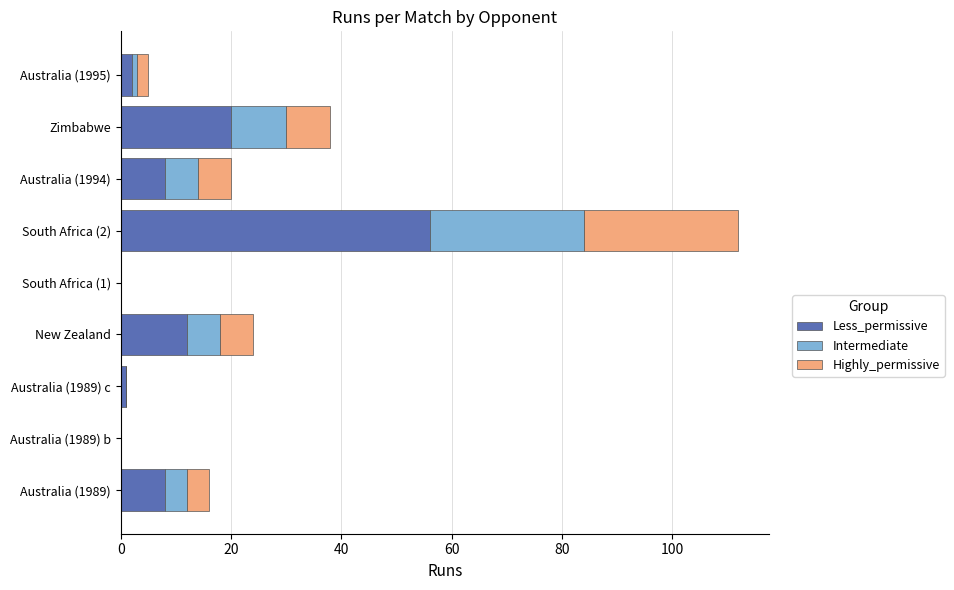

Is it true that Less_permissive equals 20 at Zimbabwe?

True